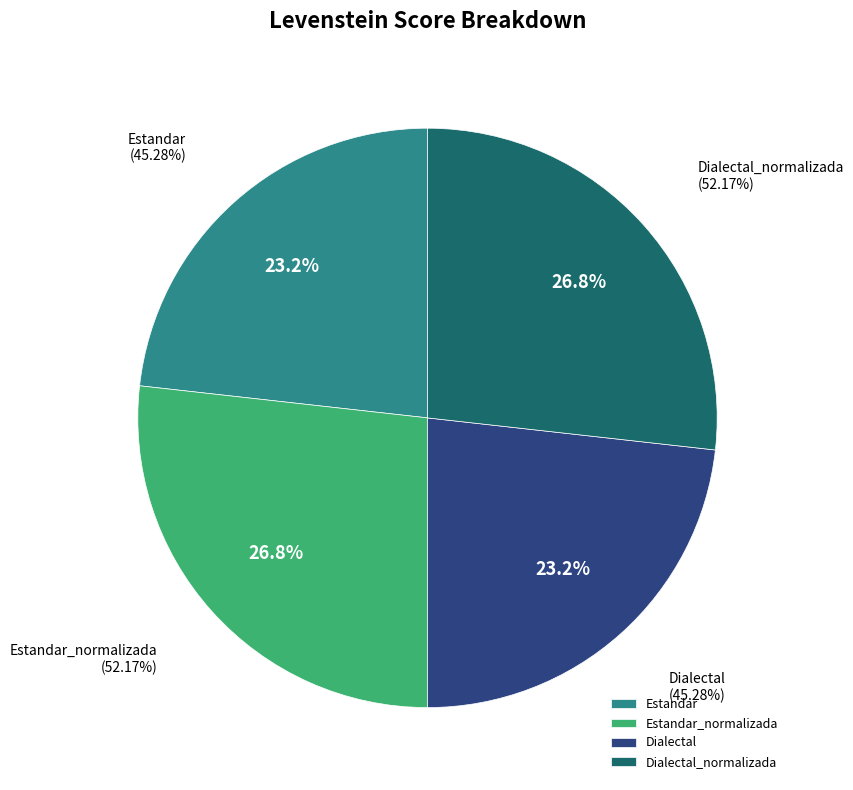

To the nearest percent, what is the combined percentage of Estandar and Dialectal_normalizada?

50%